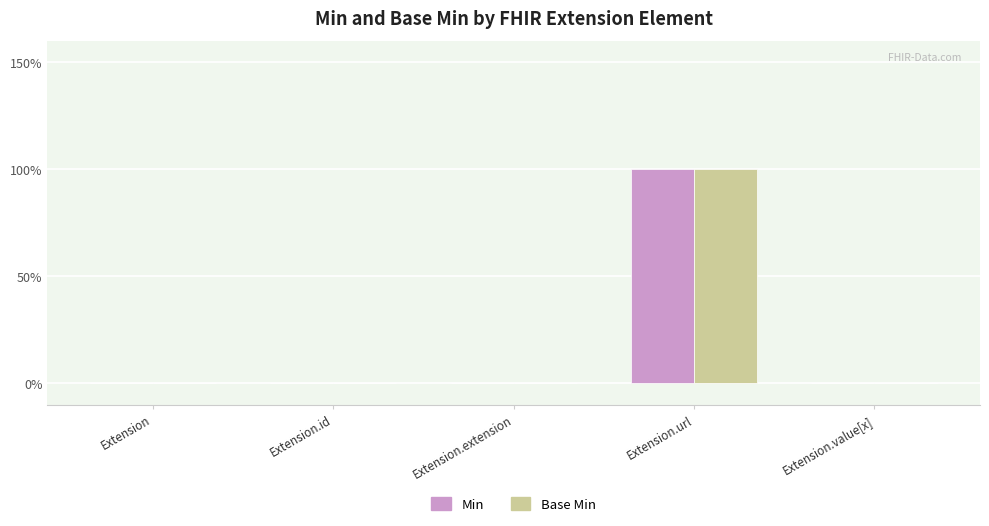

At how many categories does at least one series exceed 0?

1